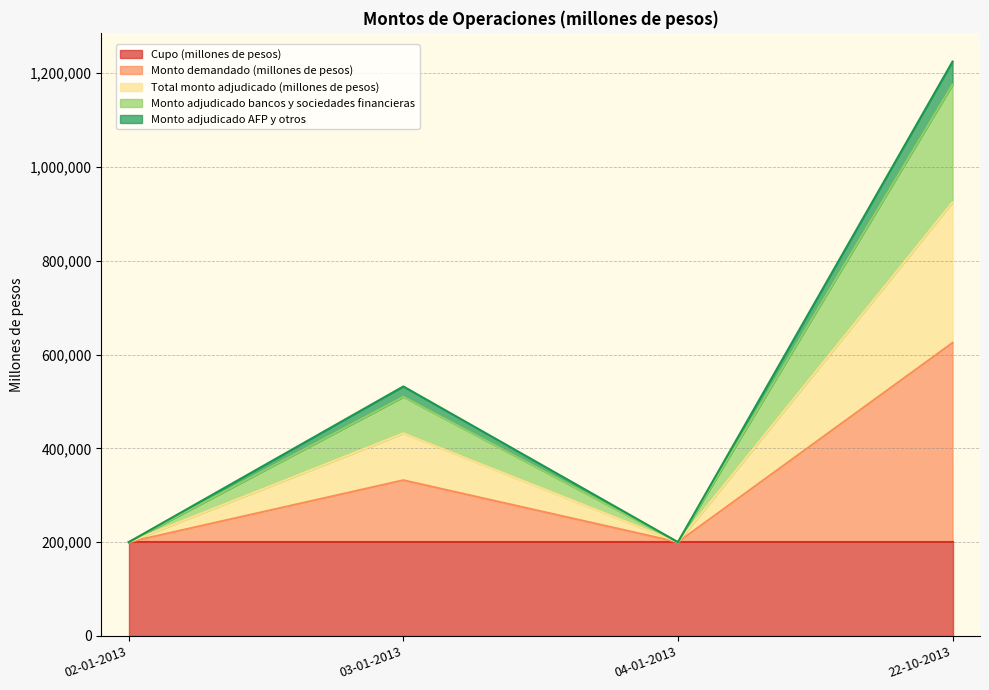

What is the sum of all Monto adjudicado bancos y sociedades financieras values?

2086000